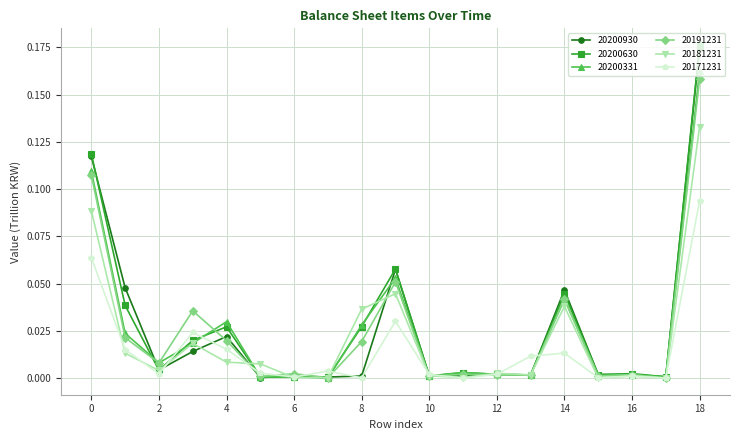

True or false: 20171231 has more than 1 interior local peaks.

True